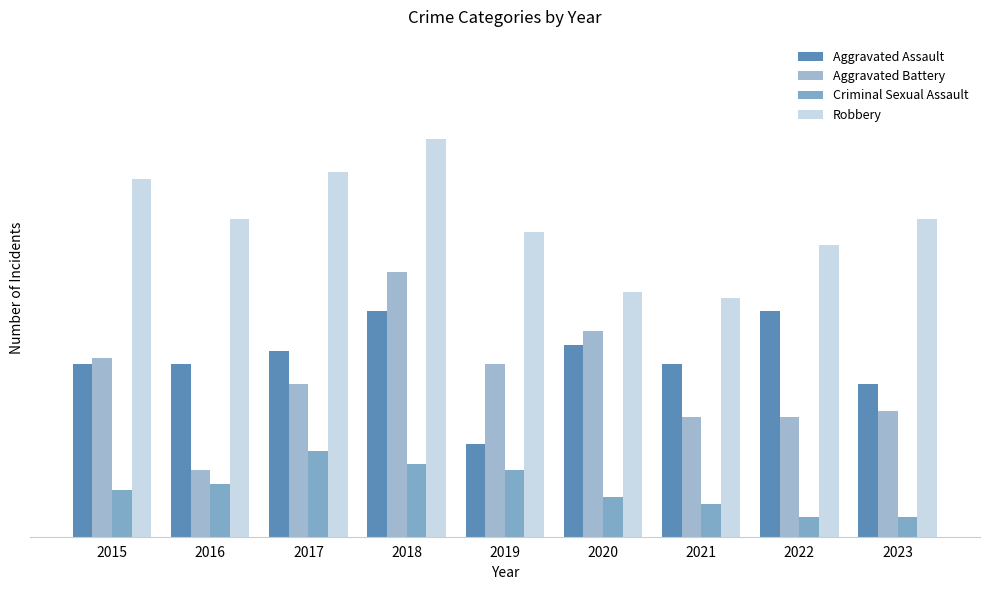

Does the chart contain stacked bars?

No